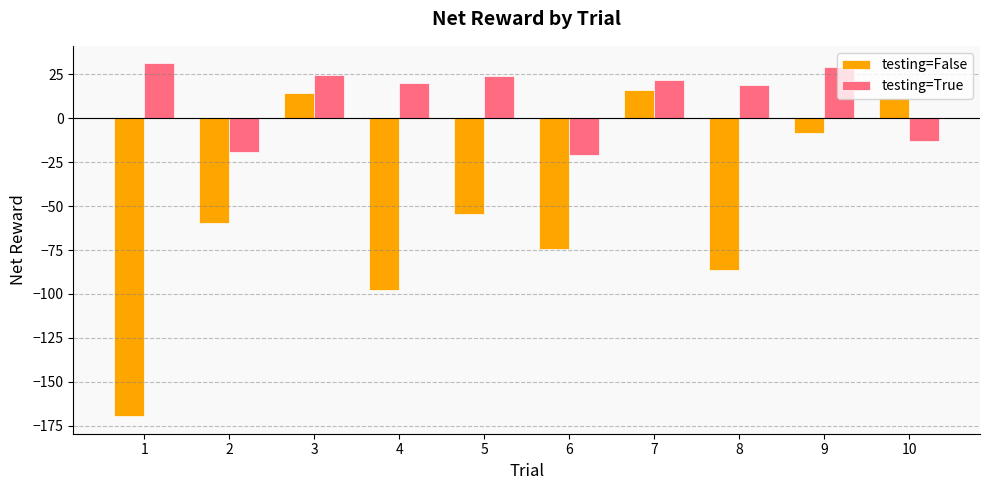

The value of testing=True at 5 is 23.9. True or false?

True